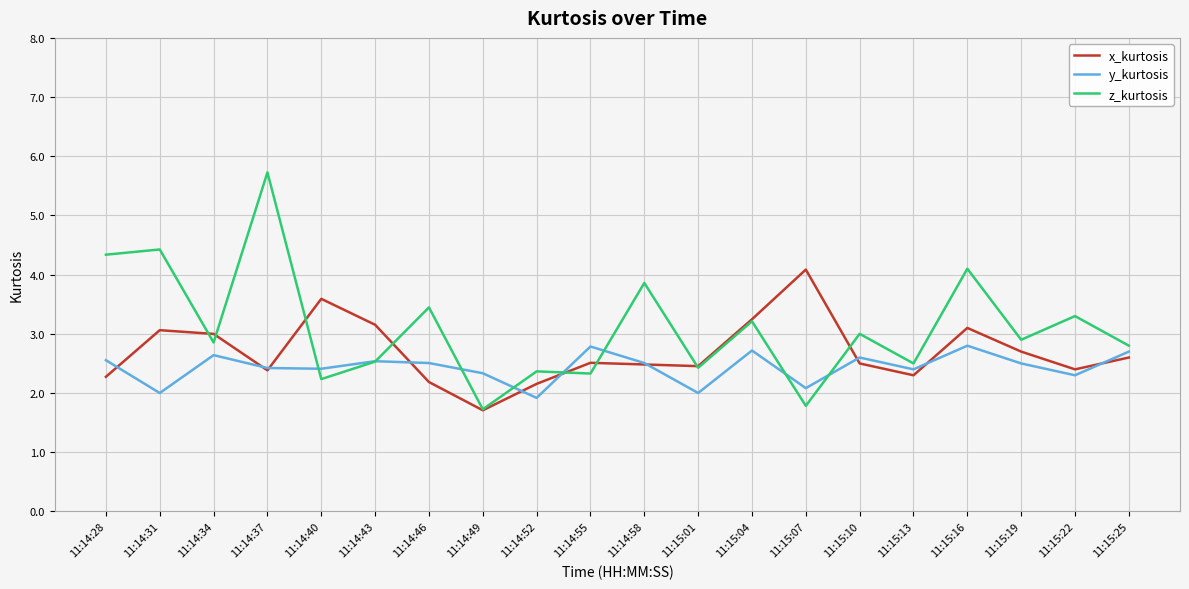

What is the difference between the maximum and minimum values in the x_kurtosis series?

2.4